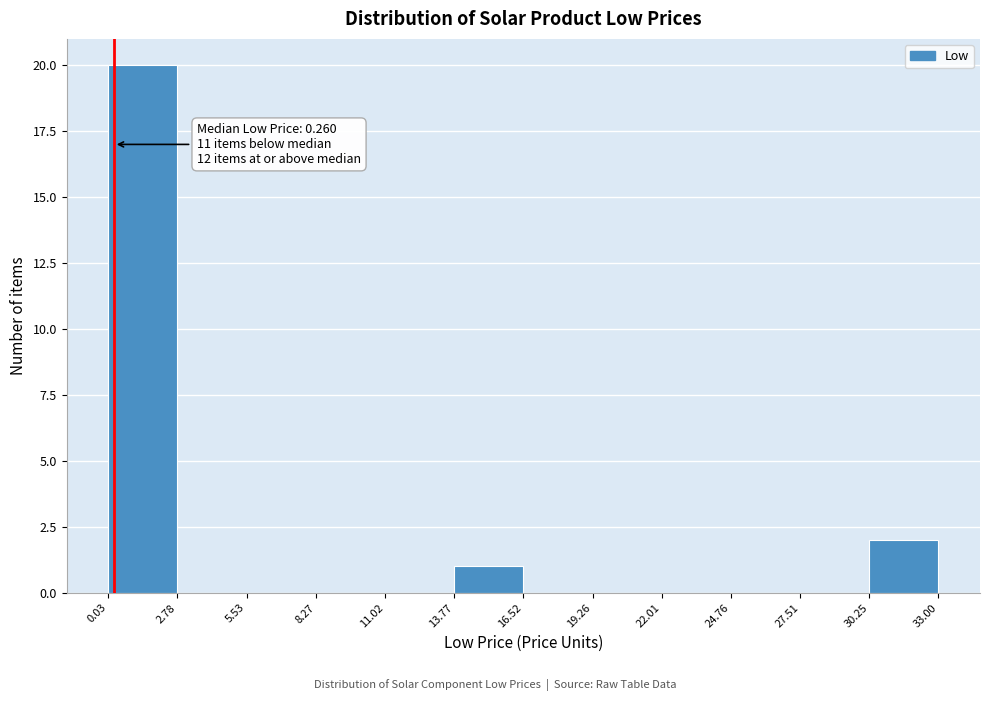

Which range on the x-axis has the tallest bar?

0.03 to 2.78